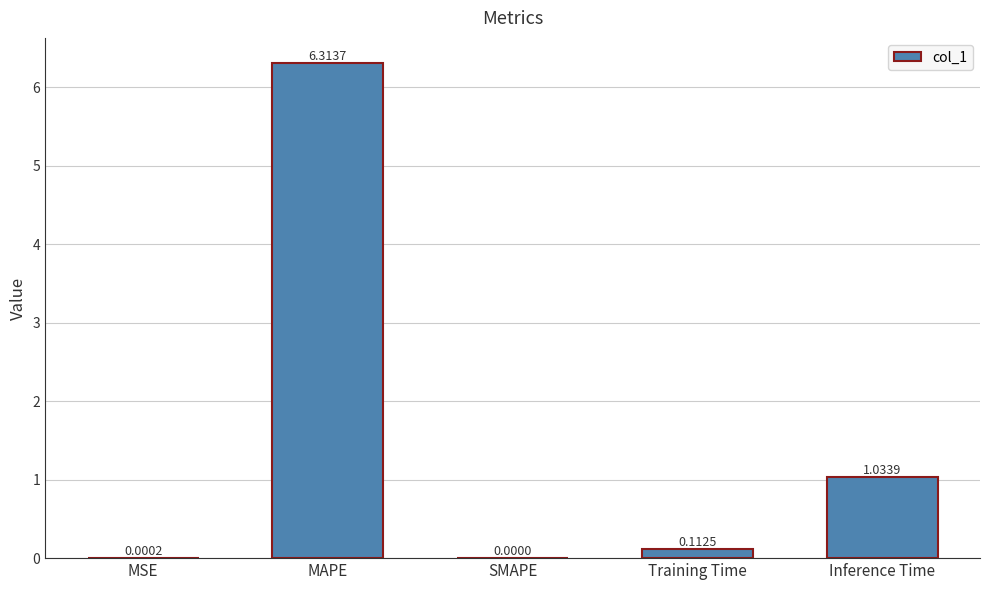

True or false: the data shows -3.1 at SMAPE.

False